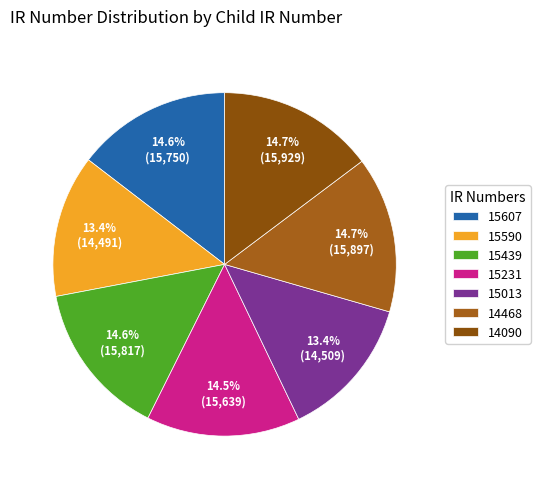

What is the largest slice in the pie chart?

14090